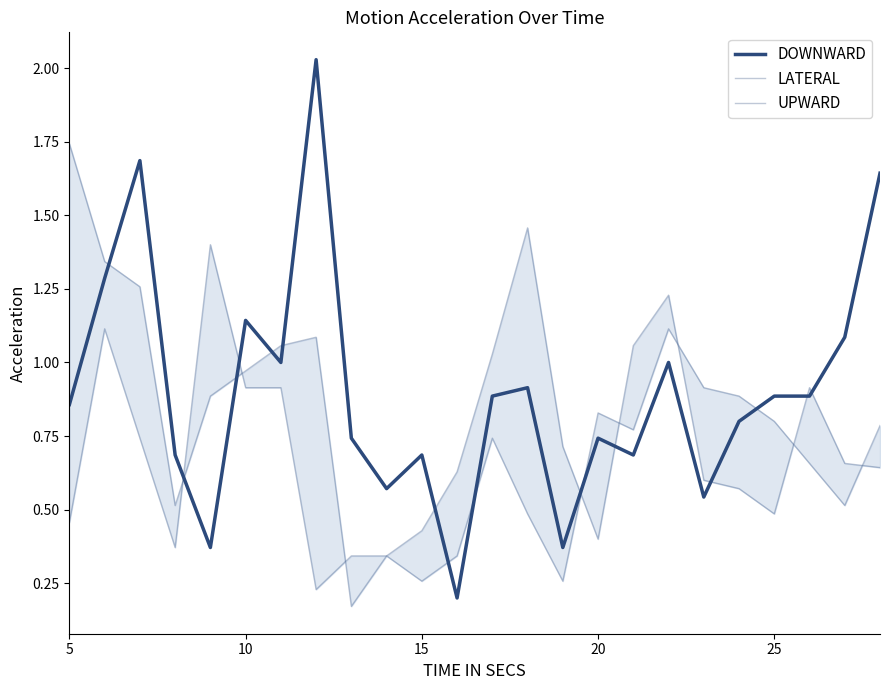

How many interior local peaks does the UPWARD series have?

5